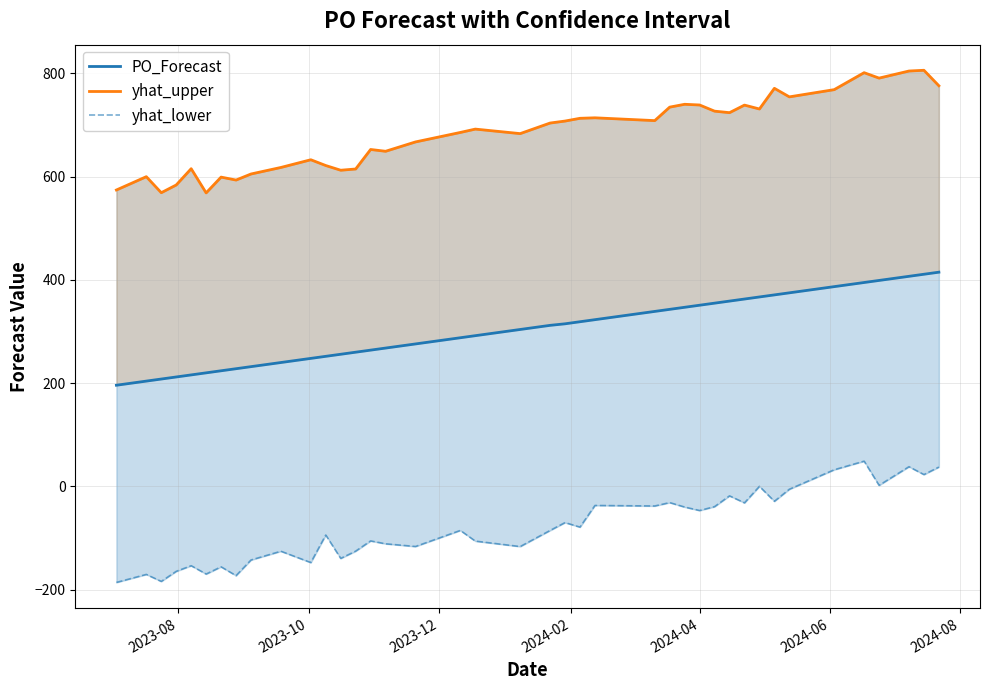

True or false: yhat_lower has more than 2 points higher than both neighbors.

True